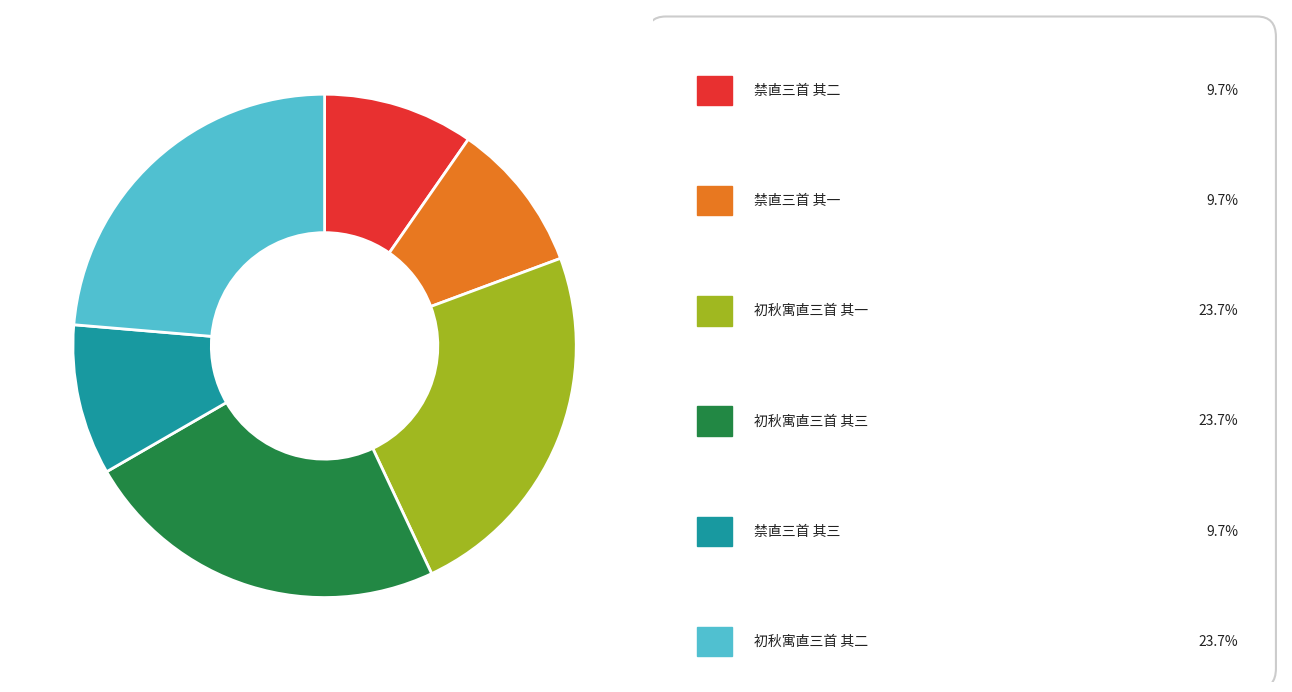

How many slices are in this pie chart?

6